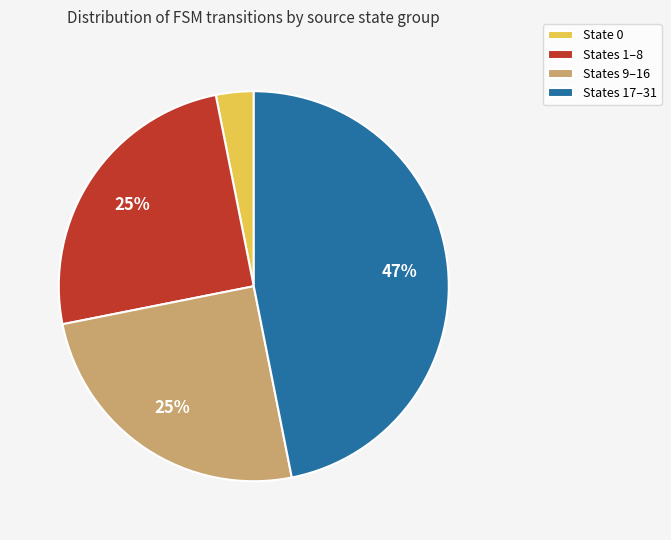

What percentage is the States 9–16 slice, to the nearest percent?

25%